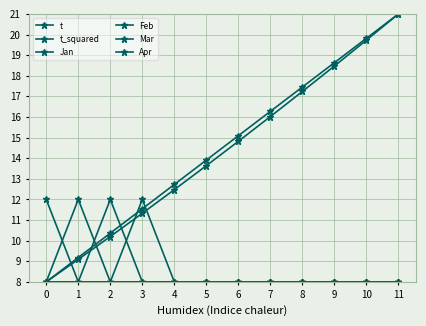

True or false: Jan has more than 1 interior local peaks.

False